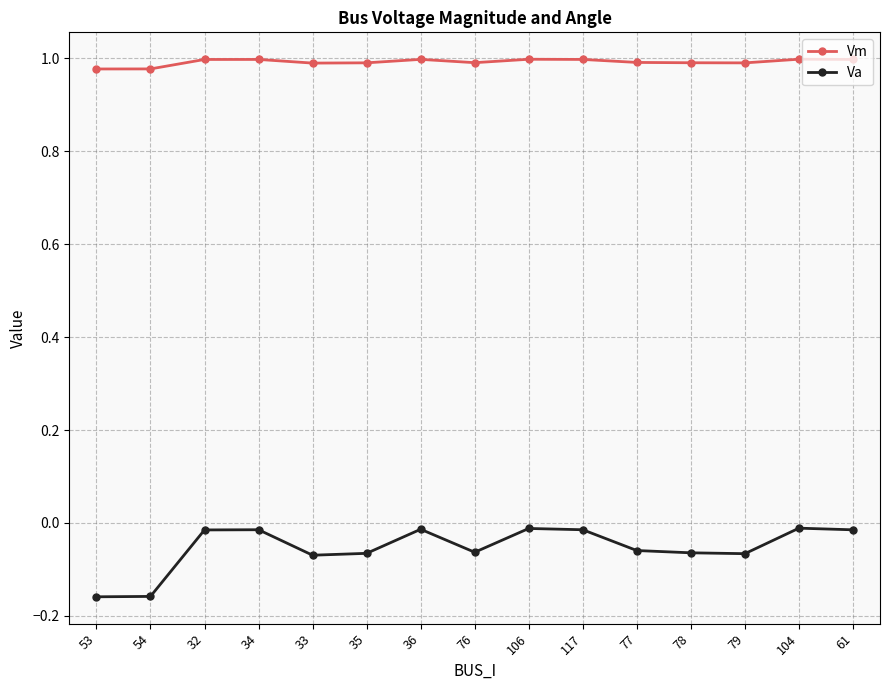

What is the difference between the highest and lowest values at 54?

1.1